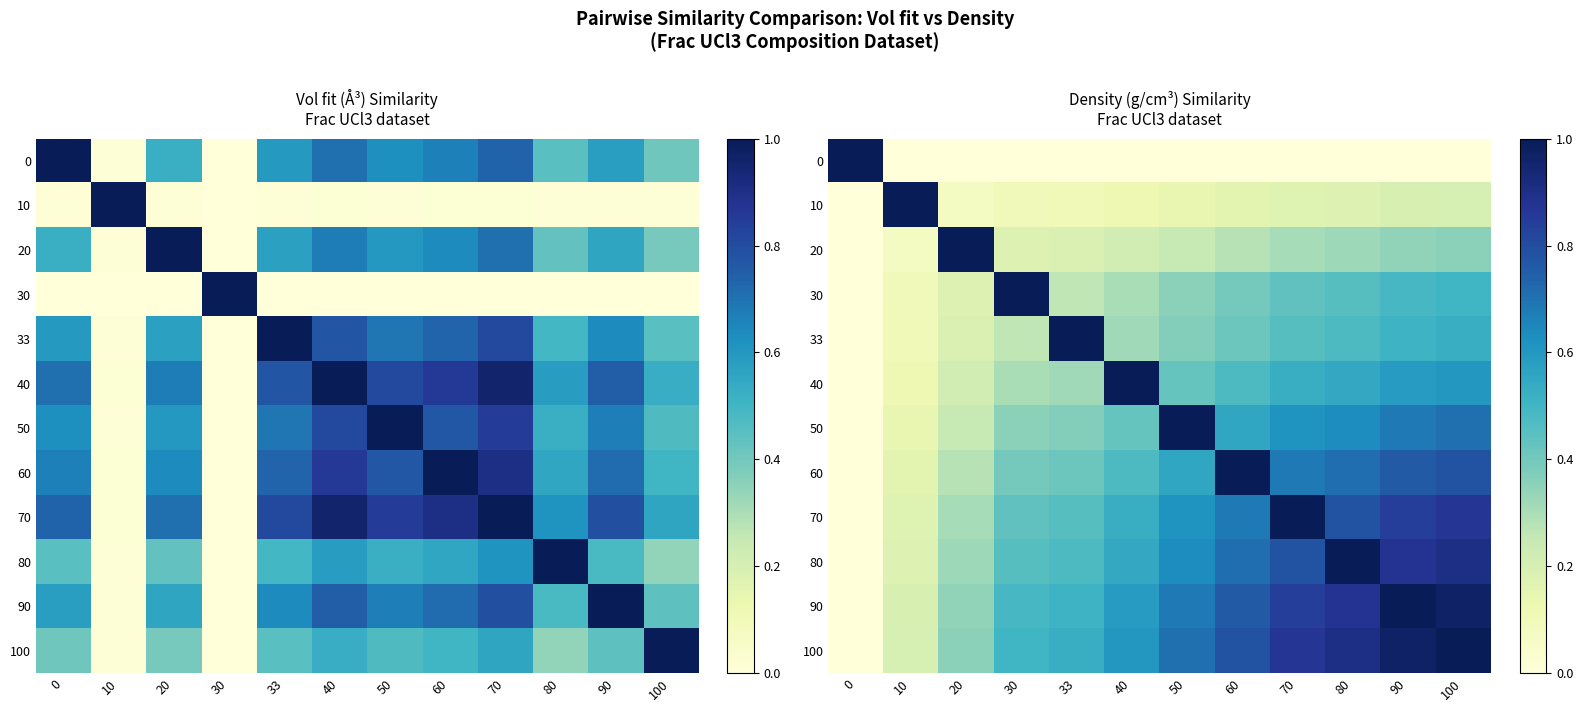

What is the highest value of the 10 series?

1.0